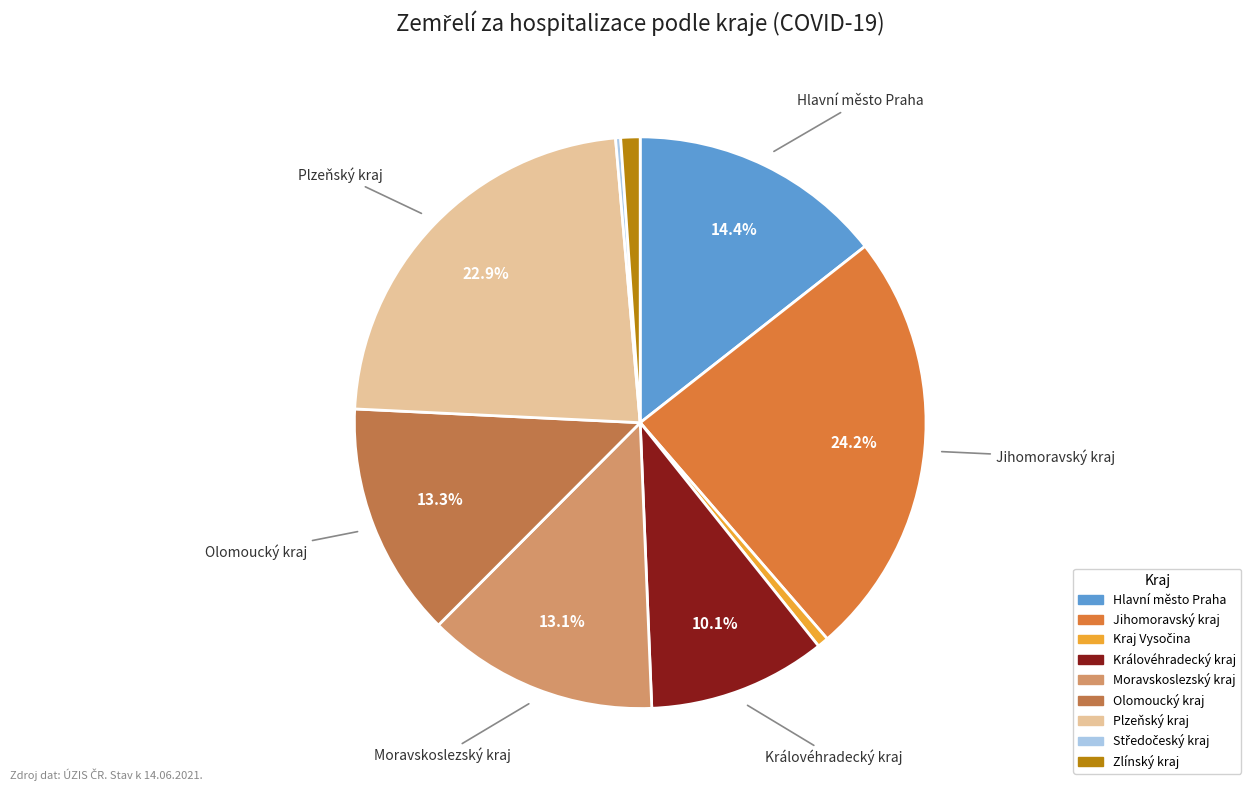

To the nearest percent, what portion does Kraj Vysočina represent?

1%